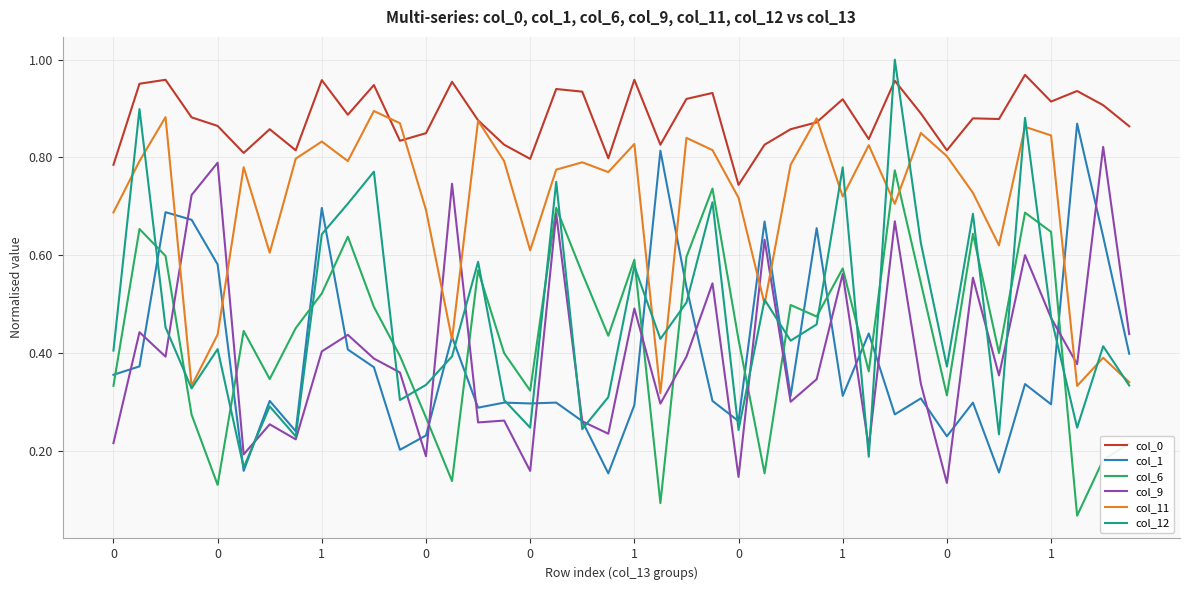

After their last crossing, which series has the higher values: col_6 or col_1?

col_1